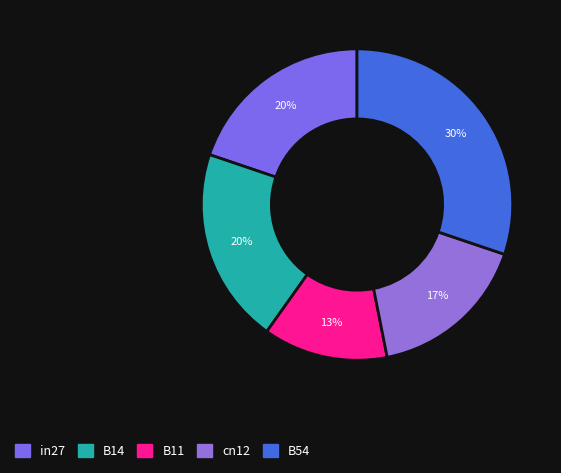

Is in27 the majority of the pie?

No